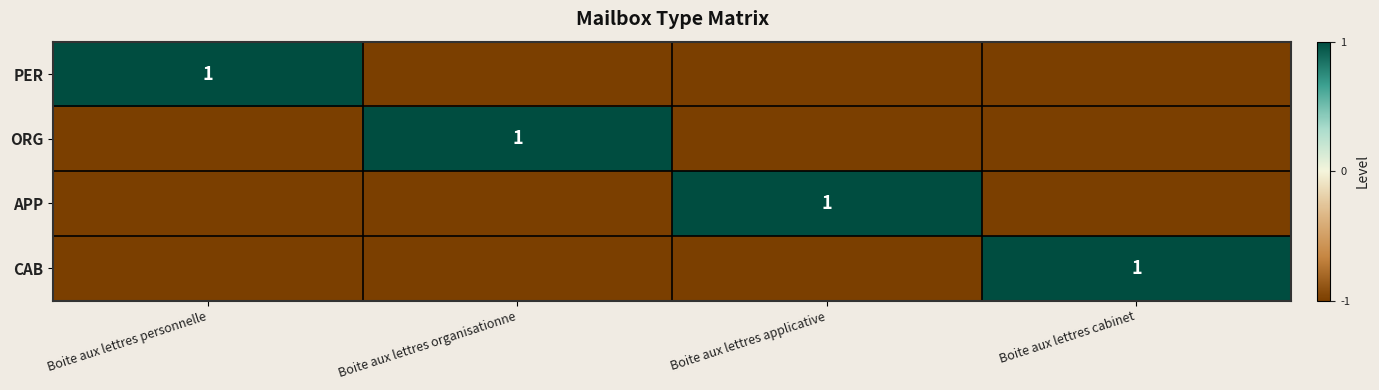

The value of CAB at Boite aux lettres cabinet is 1. True or false?

True